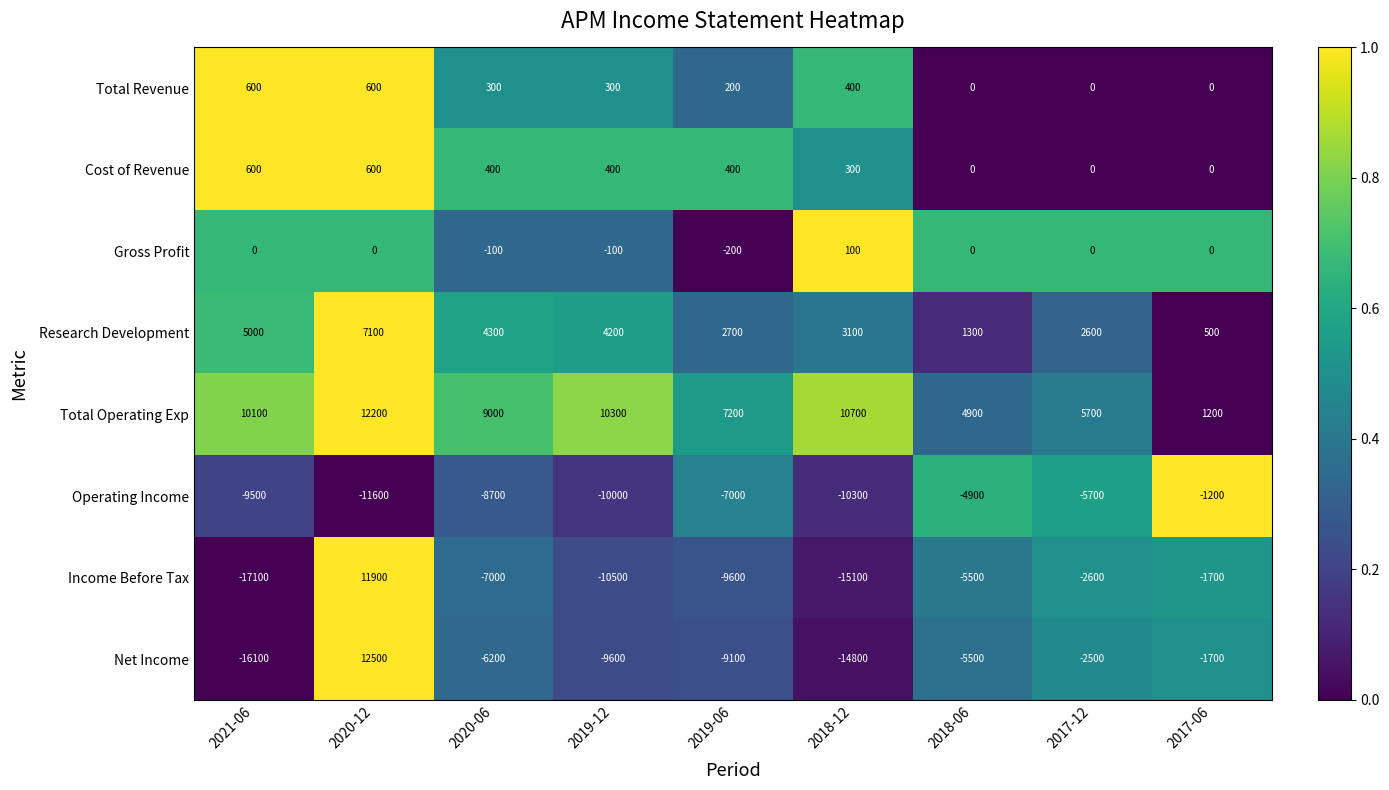

What is the approximate value of Total Revenue at 2019-06, to the nearest 100?

200